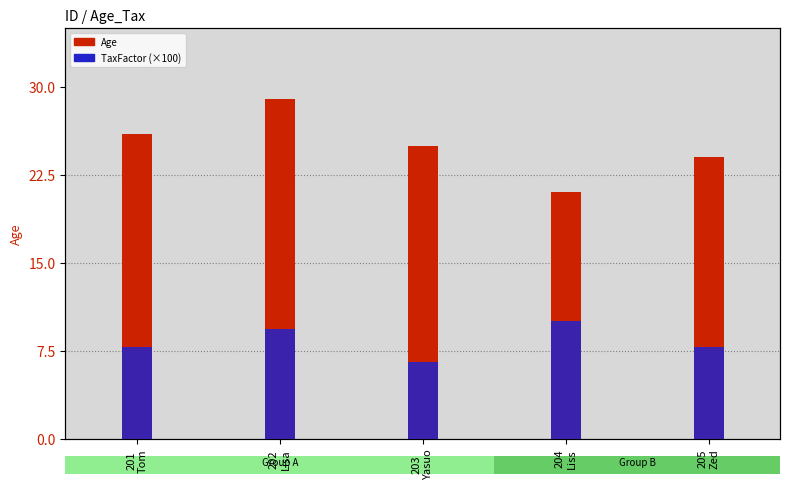

The Age series shows 17 at 205
Zed. True or false?

False